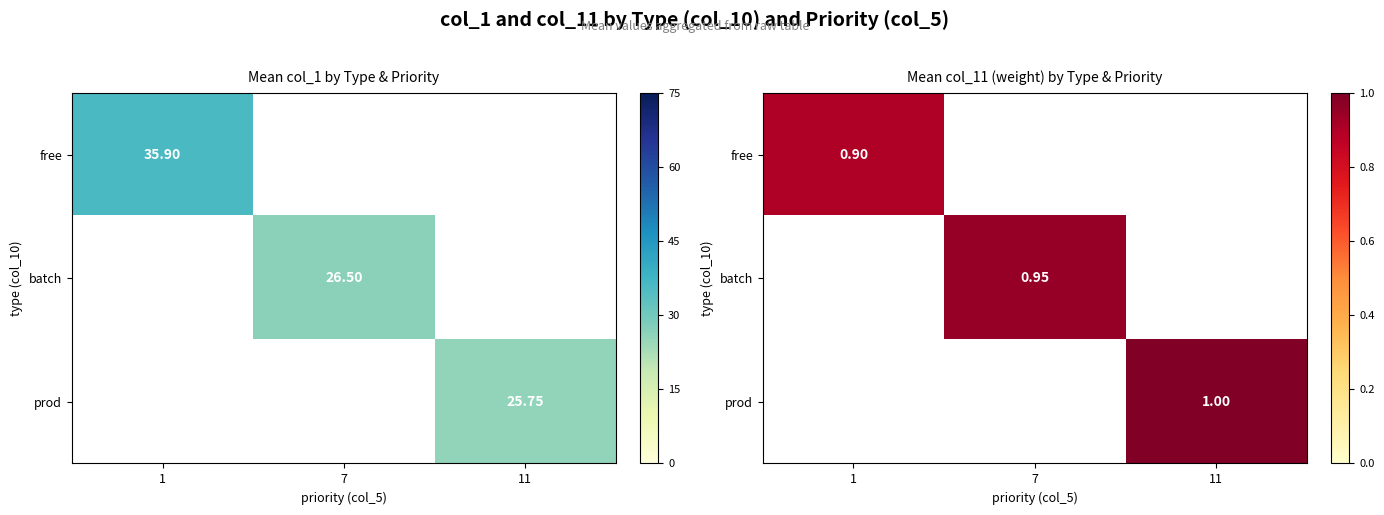

How many values in free are above zero?

1